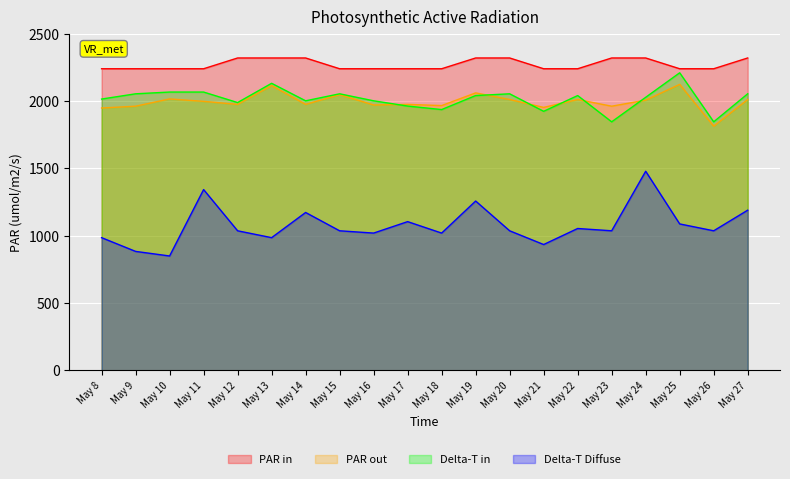

How many data points does each series have?

20